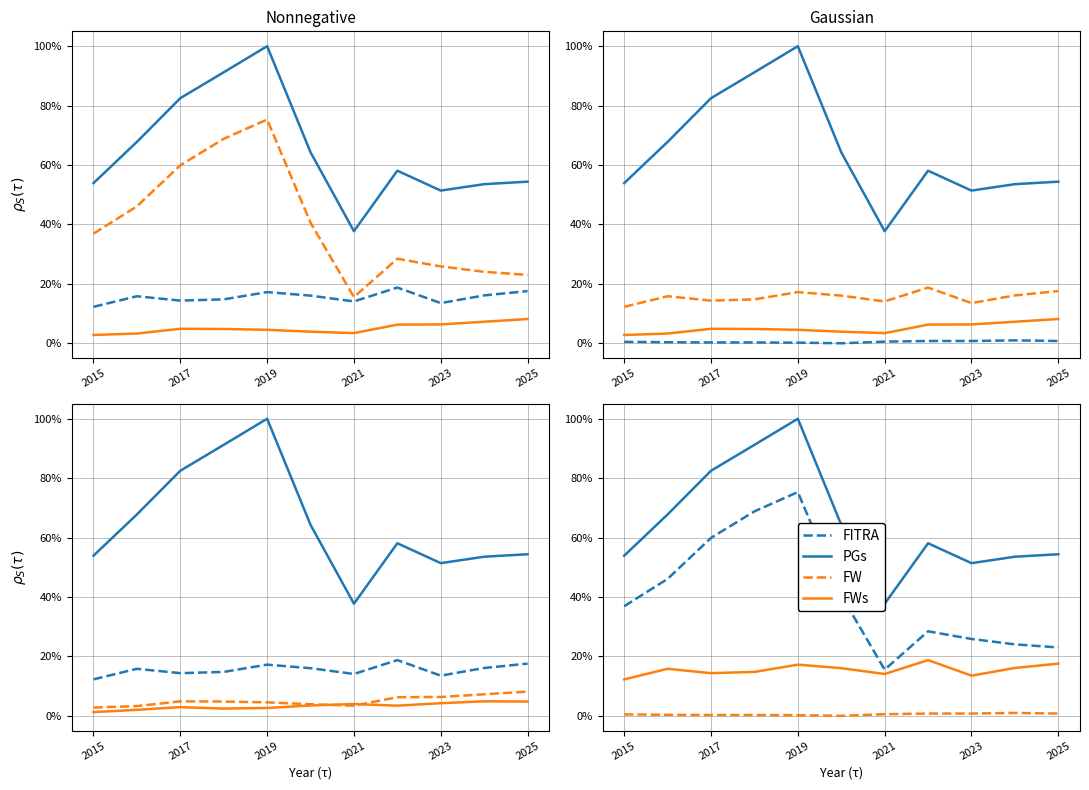

Reading right to left, transcribe all the data shown in this chart.

PGs: 54.4	53.6	51.4	58.1	37.7	64.3	100.0	91.2	82.5	67.8	53.9
FITRA: 17.6	16.1	13.5	18.8	14.1	16.0	17.2	14.8	14.4	15.8	12.3
FWs: 8.2	7.3	6.3	6.3	3.4	3.9	4.5	4.8	4.9	3.3	2.8
FW: 0.8	1.0	0.8	0.8	0.6	0.0	0.2	0.3	0.3	0.3	0.5